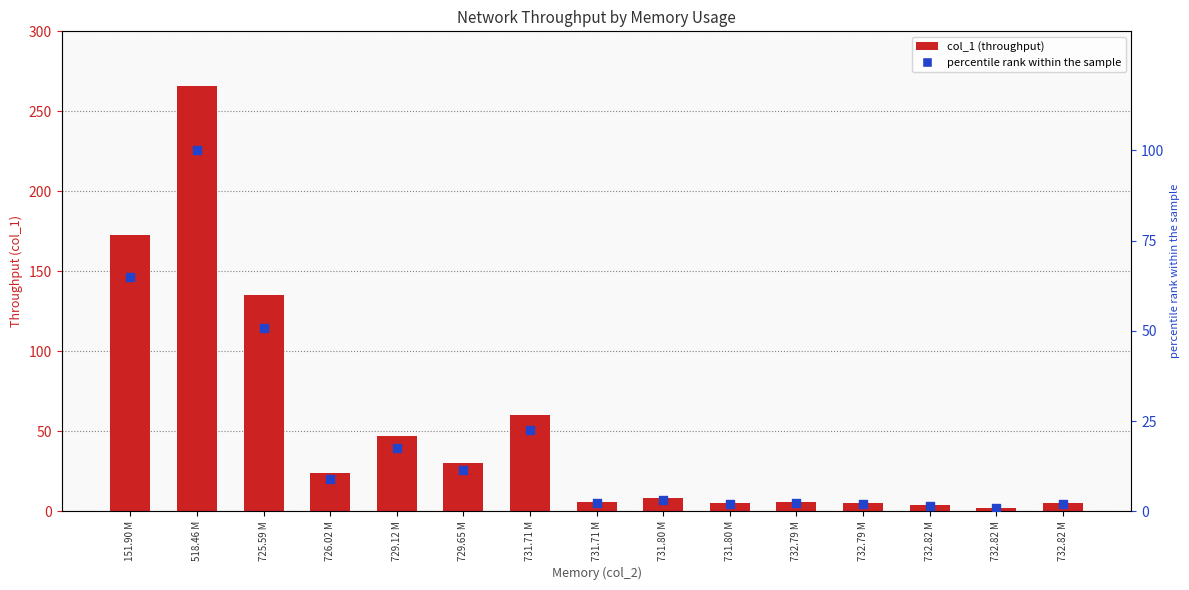

Which series reaches the maximum Y coordinate?

col_1